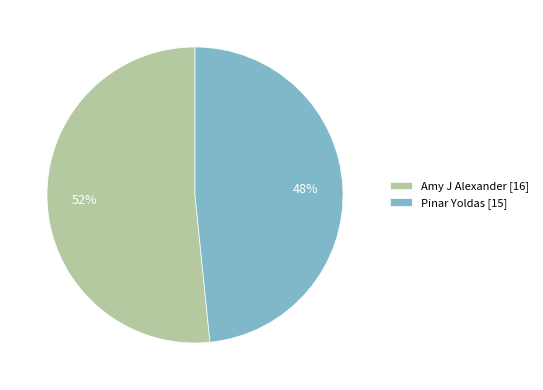

Is Pinar Yoldas the majority of the pie?

No